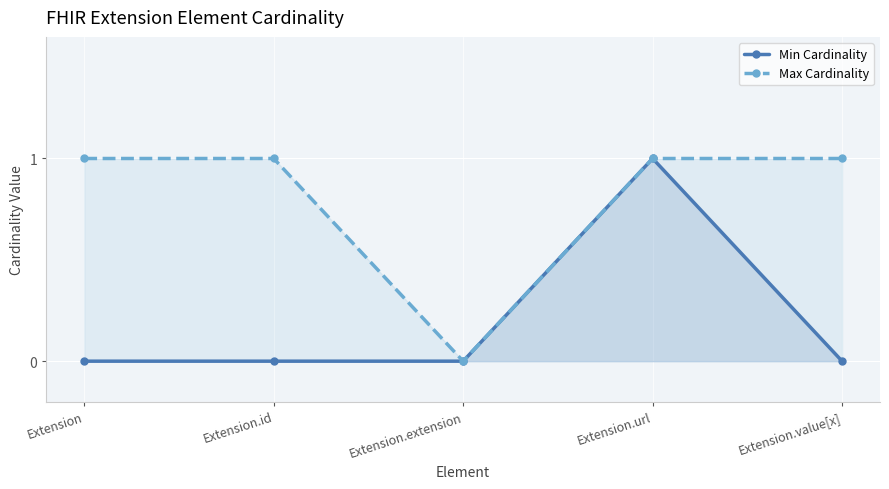

What is the greatest value displayed?

1